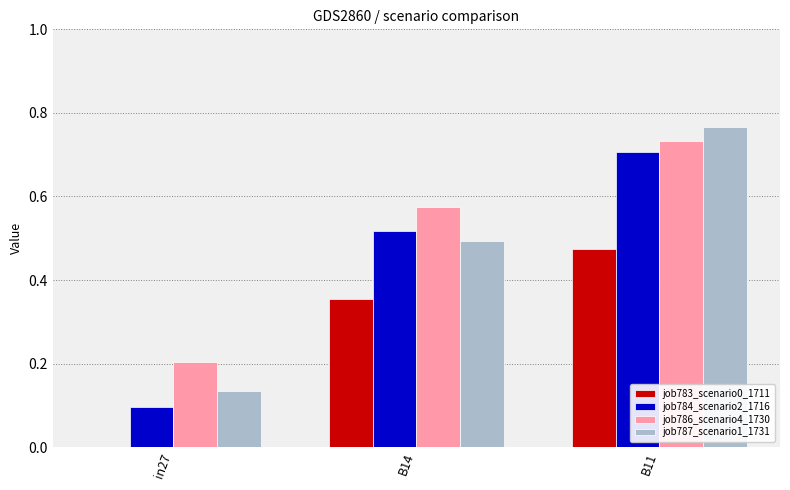

At which category is the sum across all series the highest?

B11